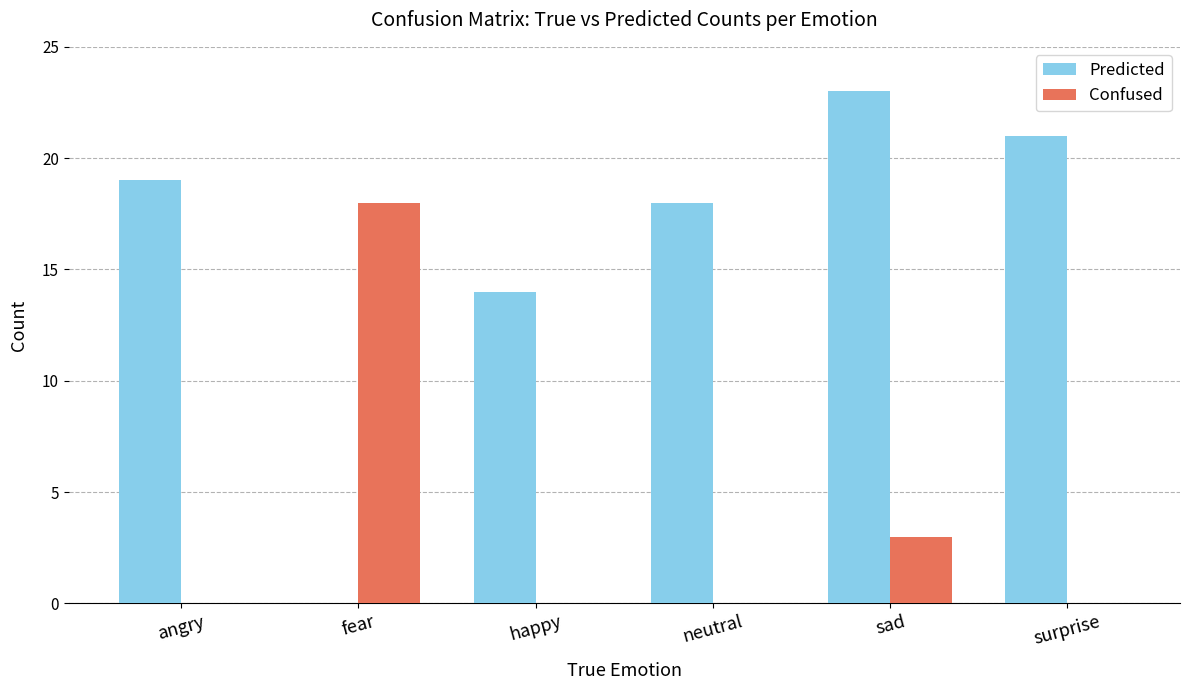

What is the sum of all Predicted values?

95